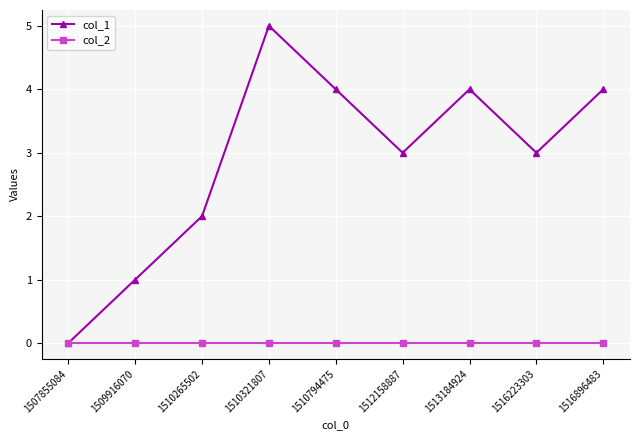

Is the value of col_2 at 1512158887 greater than the value of col_1 at 1510794475?

No